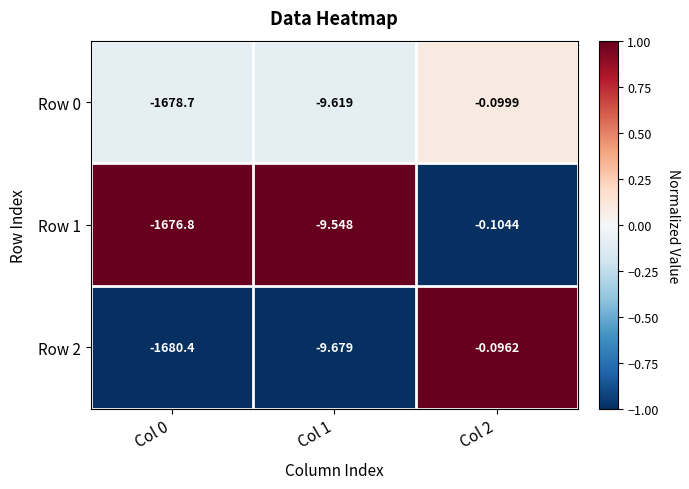

Rank the series by their maximum value, from lowest to highest.

Row 1, Row 0, Row 2